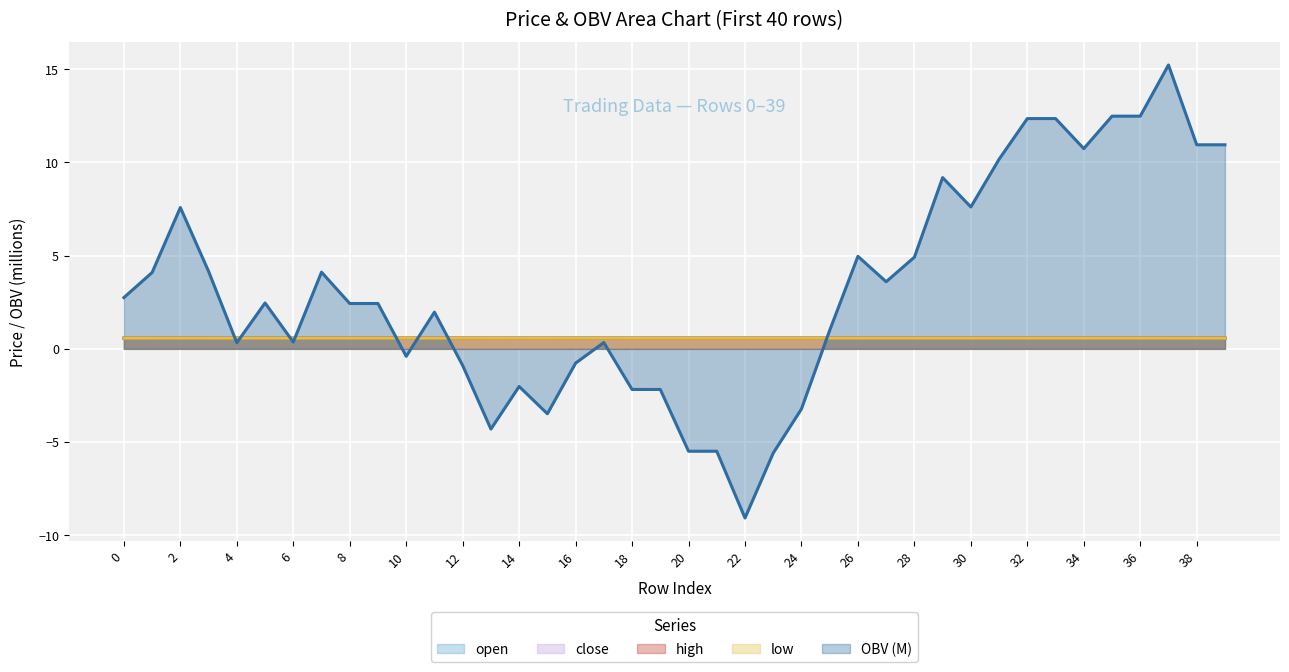

Is the value of close at 37 greater than the value of open at 11?

Yes